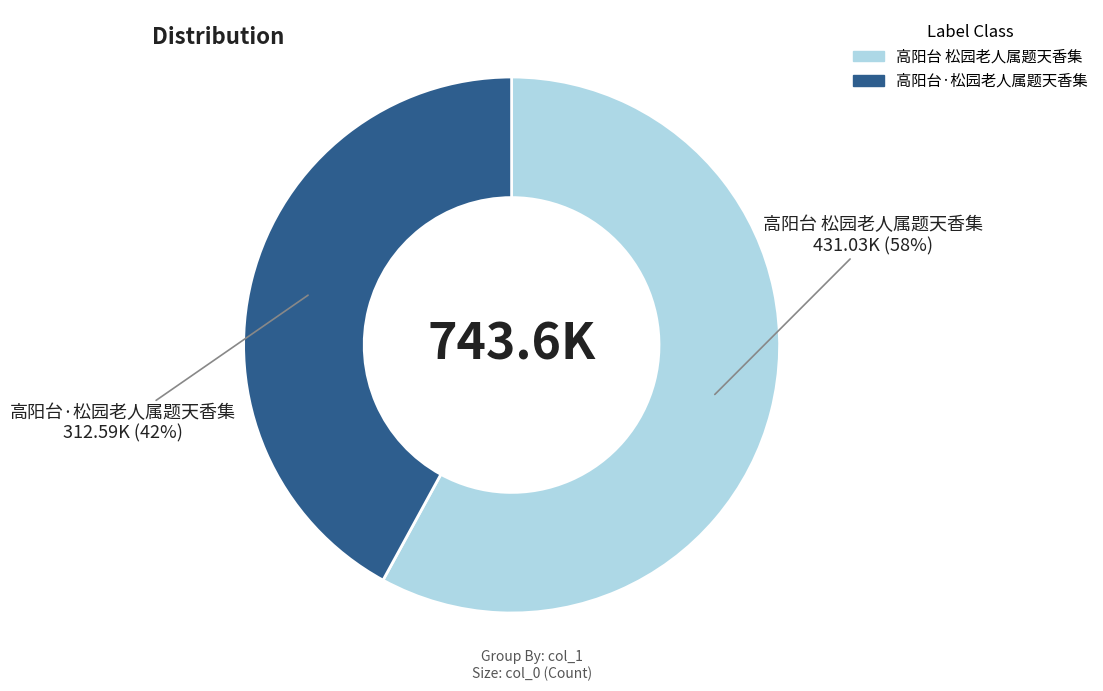

To the nearest percent, what percentage of the pie is 高阳台·松园老人属题天香集?

42%